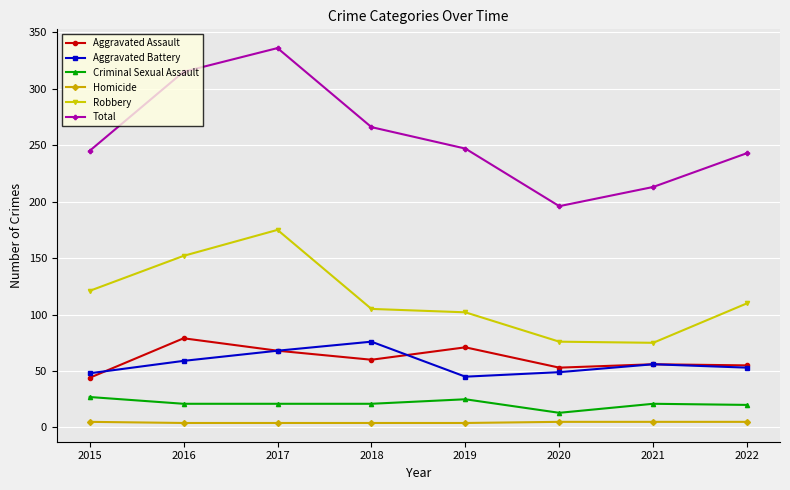

What is the average value of the Total series?

258